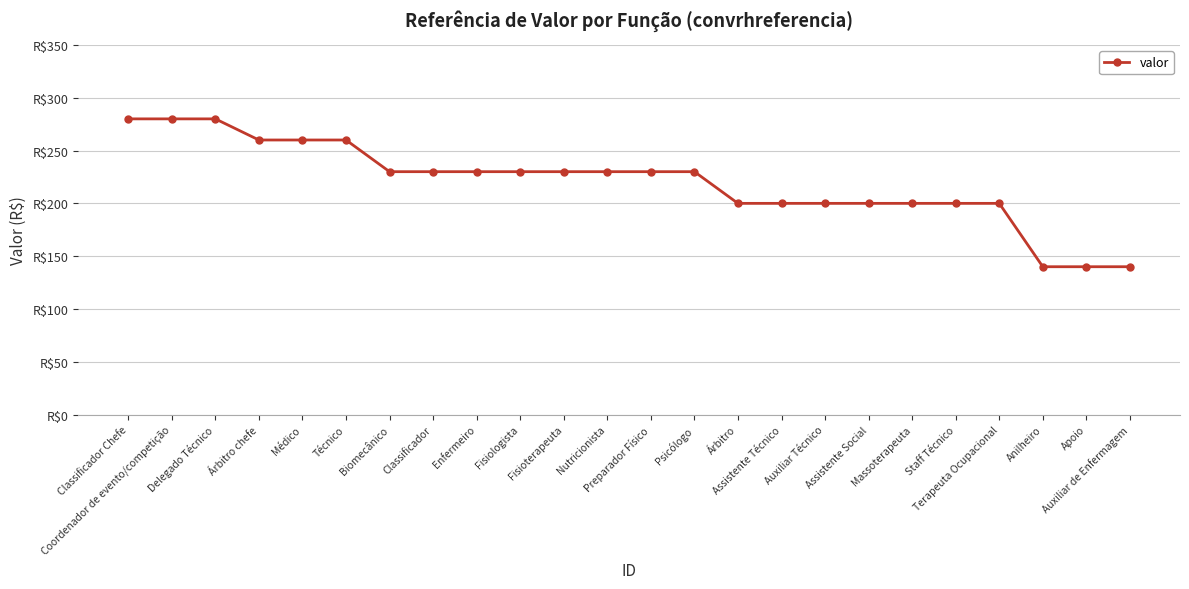

What is the difference between the values at Terapeuta Ocupacional and Apoio?

60